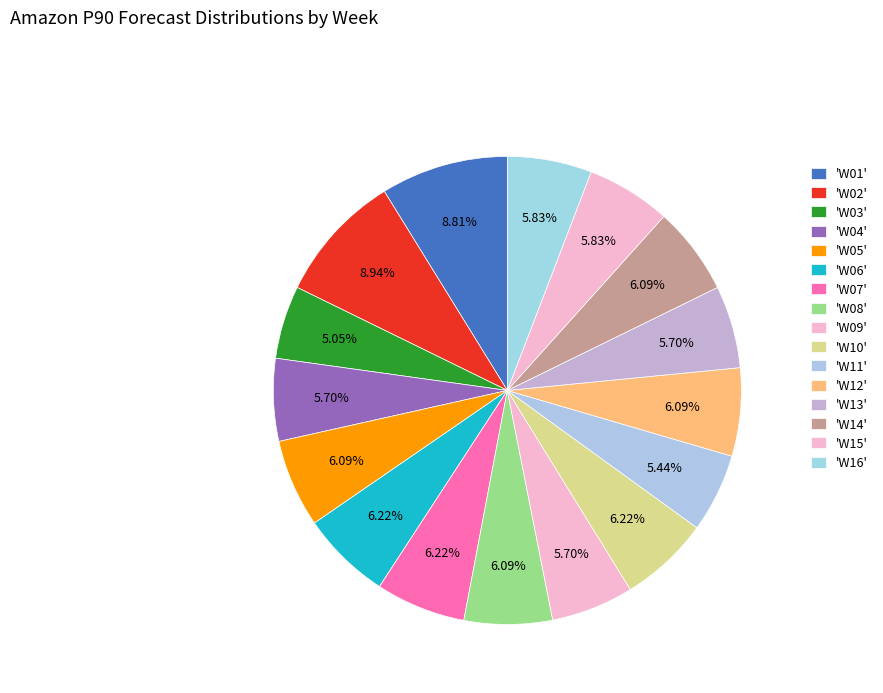

How many slices are in this pie chart?

16